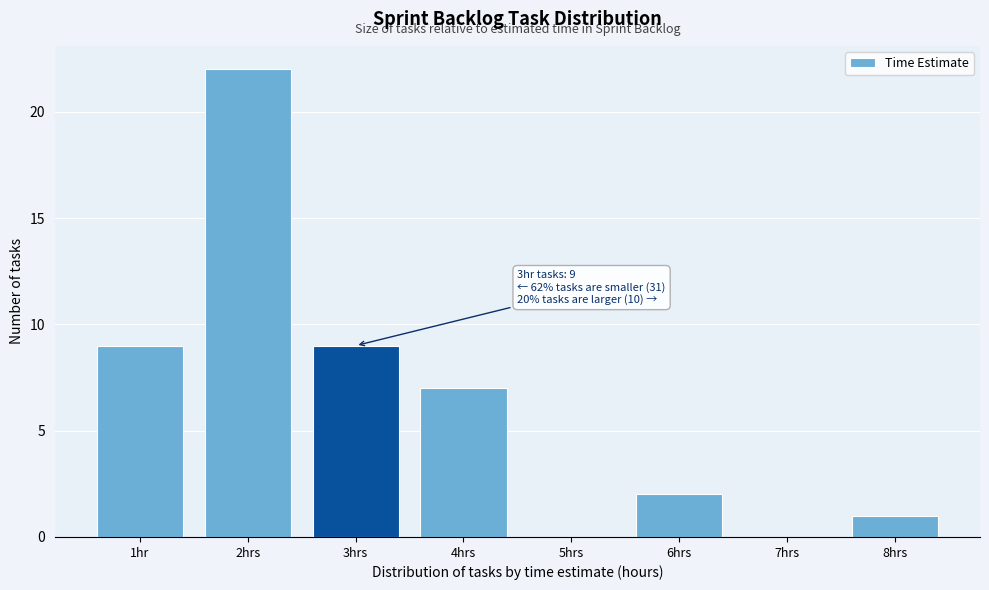

Reading left to right, extract all data points from this chart.

1hr=9	2hrs=22	3hrs=9	4hrs=7	5hrs=0	6hrs=2	7hrs=0	8hrs=1